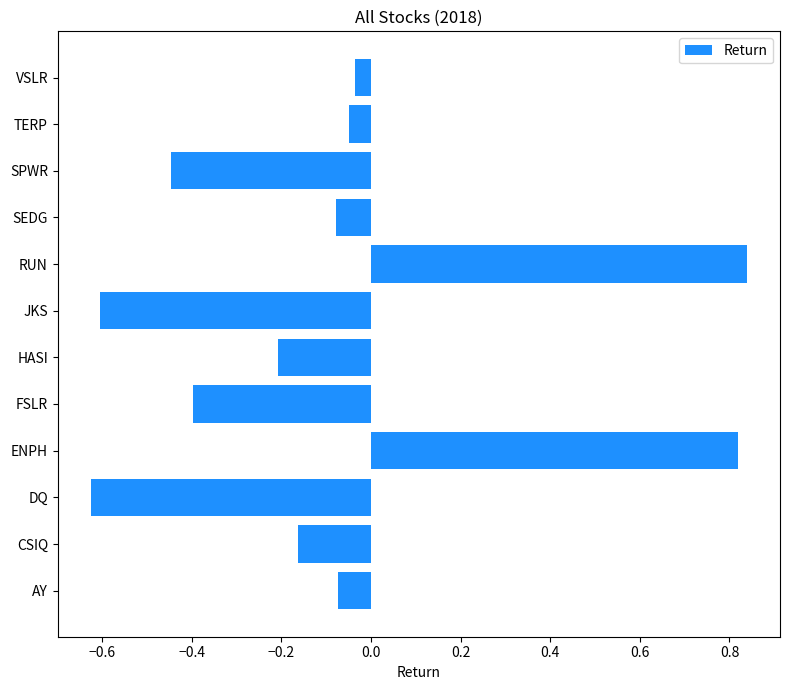

Is it true that the value at CSIQ is -0.2?

True